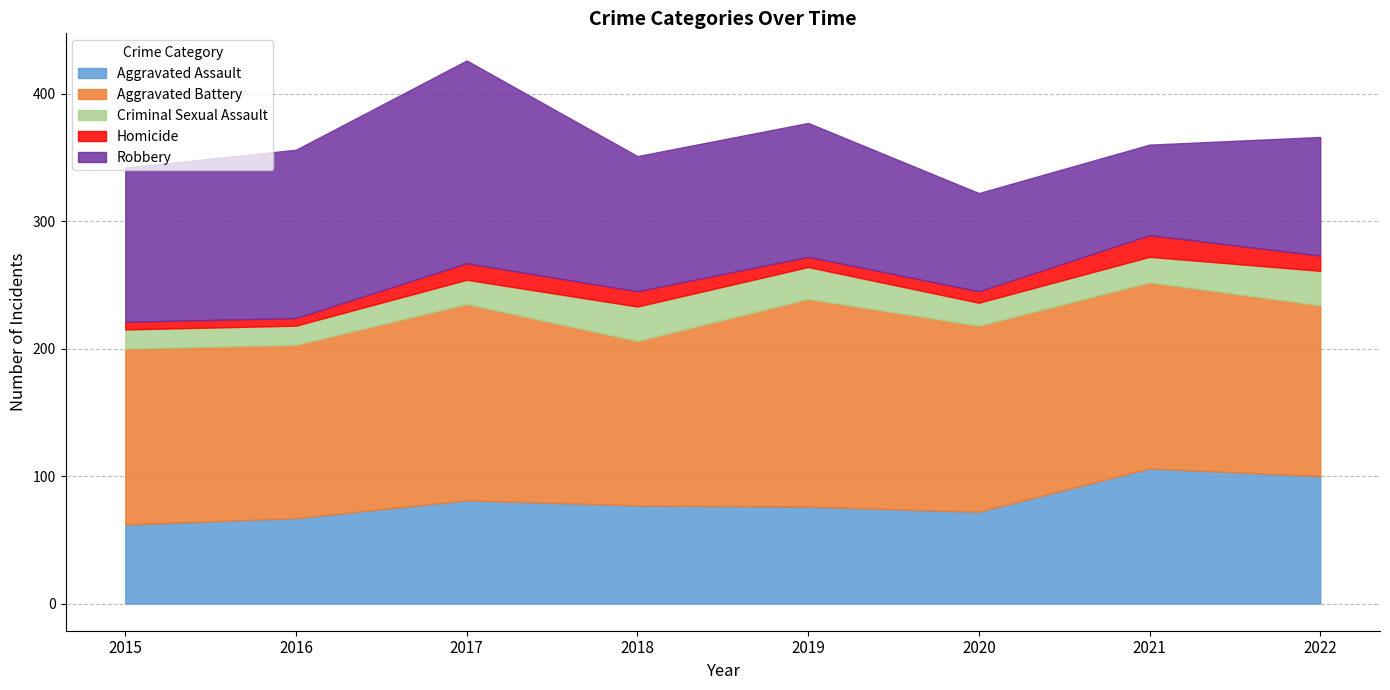

After their last crossing, which series has the higher values: Robbery or Aggravated Battery?

Aggravated Battery